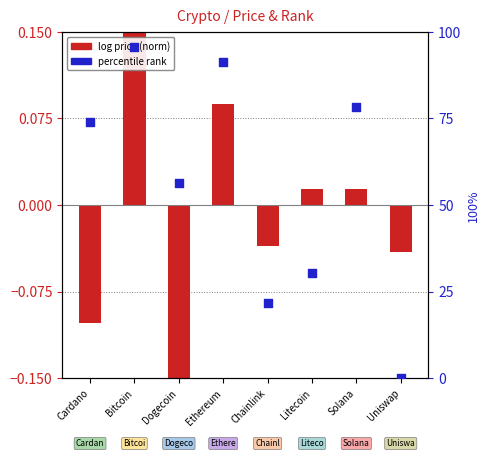

Which has a higher value, Uniswap or Litecoin?

Litecoin